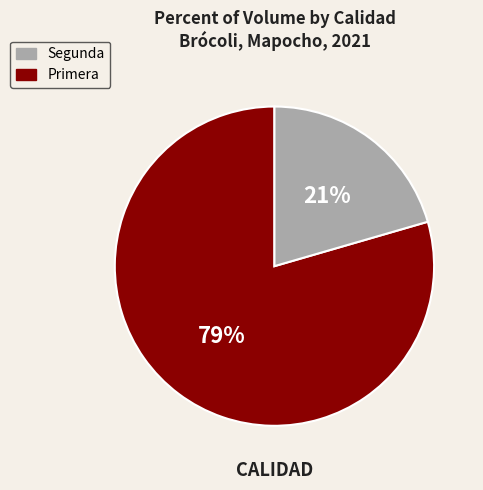

Does any single category account for the majority?

Yes